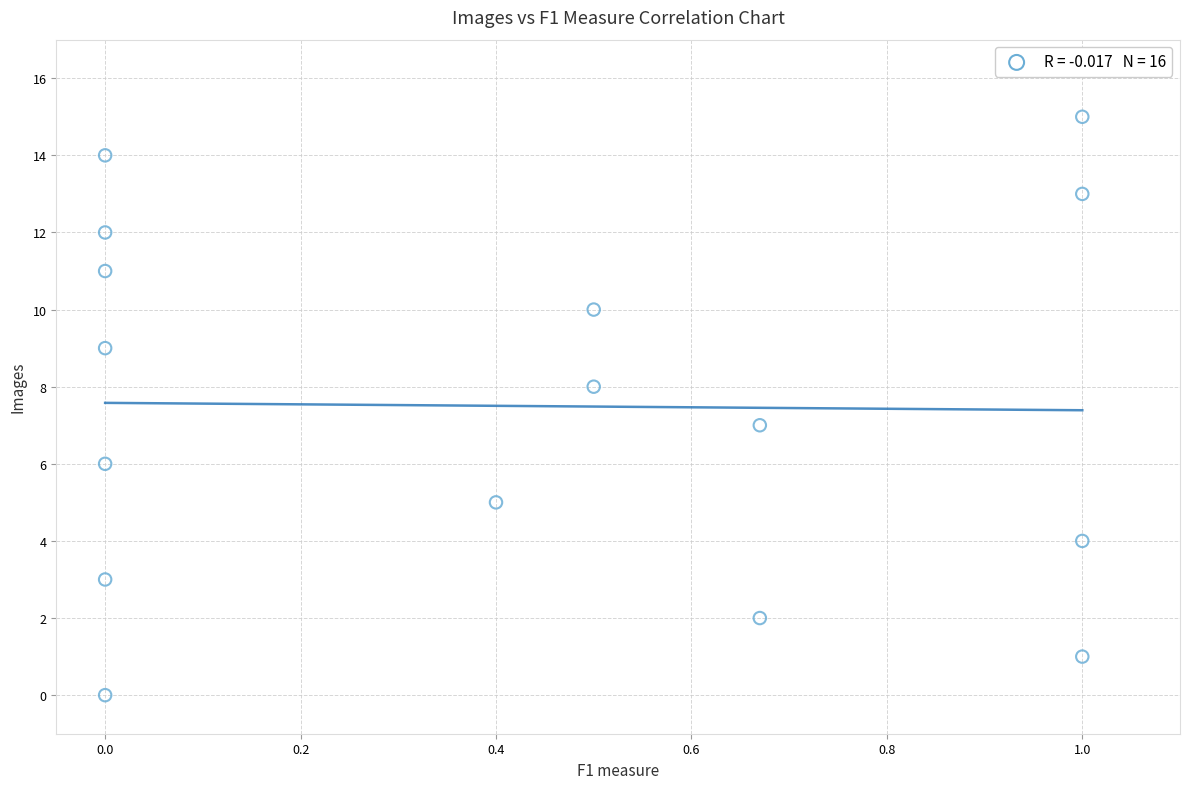

What is the range of Y values (max minus min)?

15